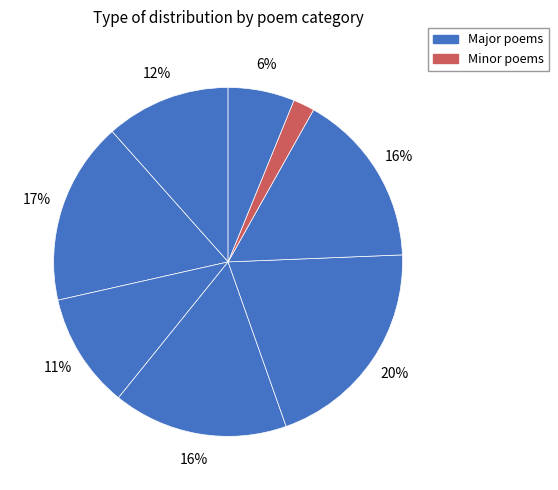

Does any single category account for the majority?

No